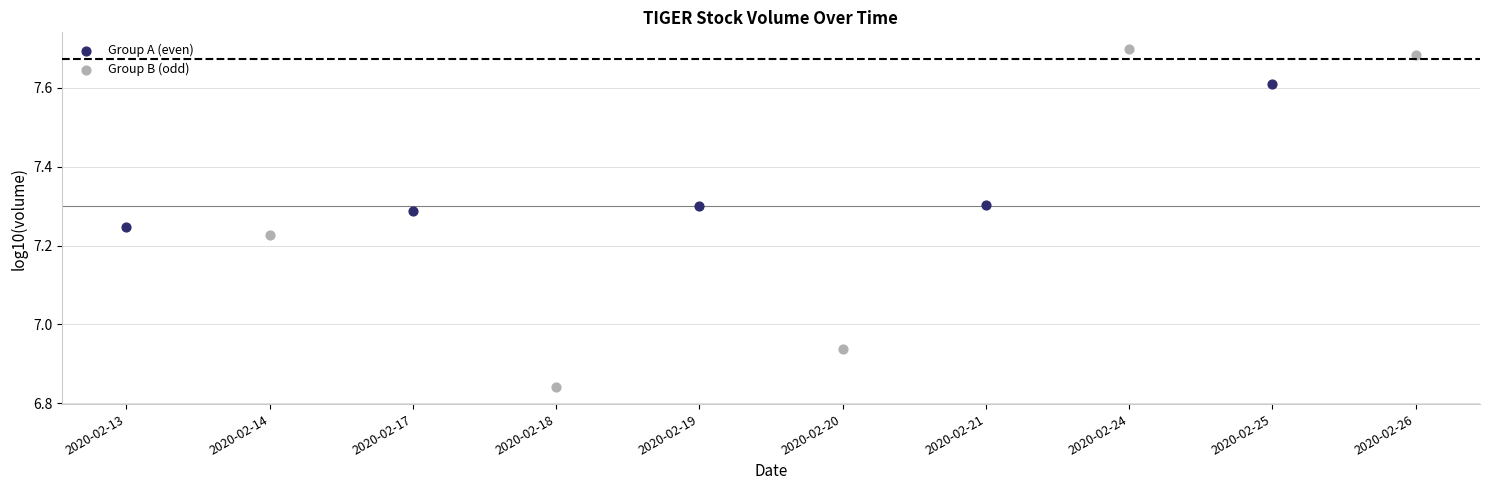

What are all the series names shown in the legend?

Group A (even), Group B (odd)